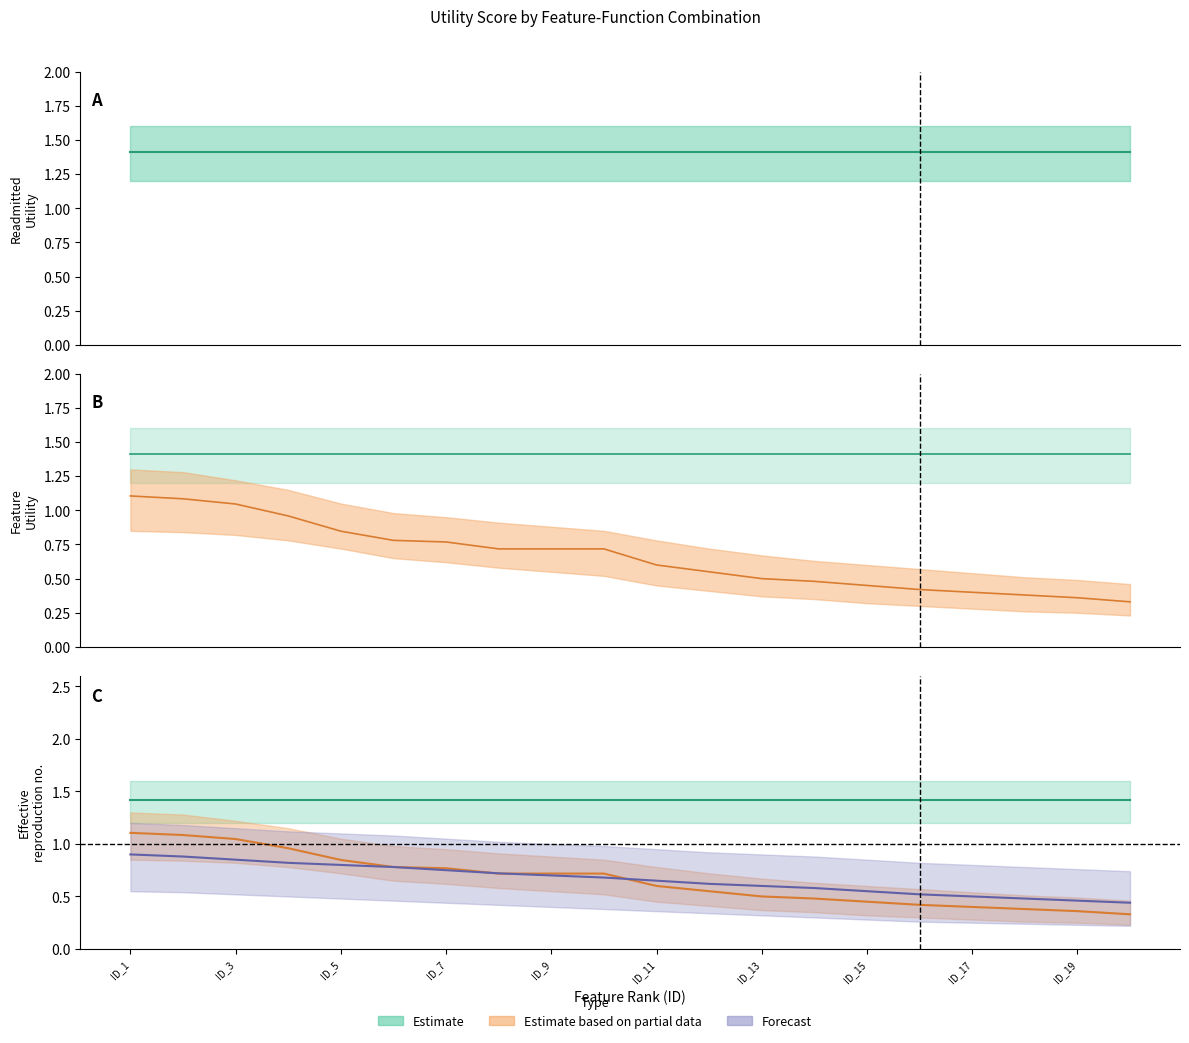

What is the value of the partial point at the 7th from the left?

0.8